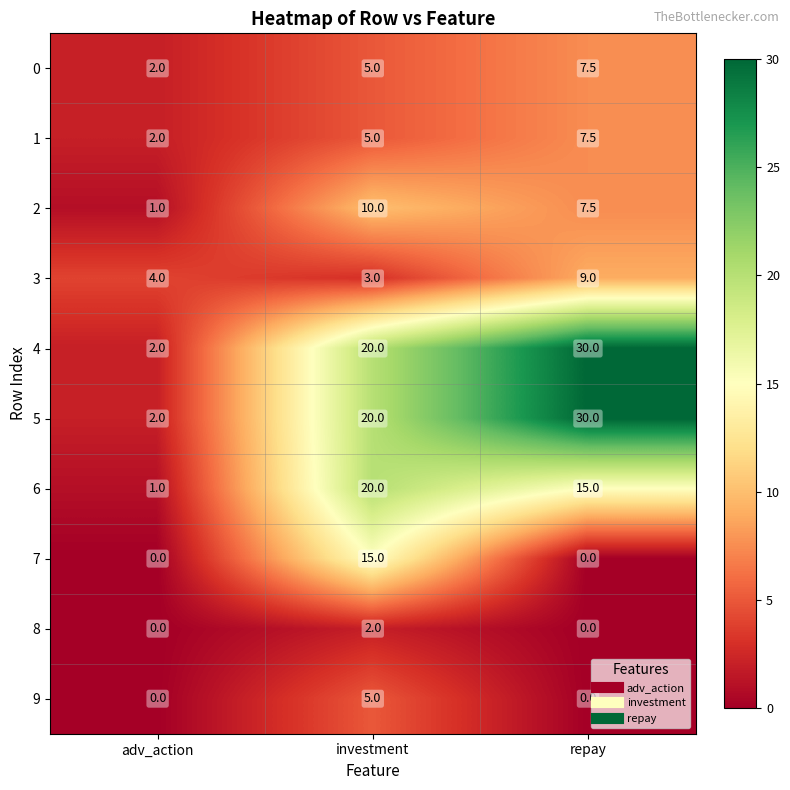

Reading left to right, extract all data points from this chart.

0: adv_action=2.0	investment=5.0	repay=7.5
1: adv_action=2.0	investment=5.0	repay=7.5
2: adv_action=1.0	investment=10.0	repay=7.5
3: adv_action=4.0	investment=3.0	repay=9.0
4: adv_action=2.0	investment=20.0	repay=30.0
5: adv_action=2.0	investment=20.0	repay=30.0
6: adv_action=1.0	investment=20.0	repay=15.0
7: adv_action=0.0	investment=15.0	repay=0.0
8: adv_action=0.0	investment=2.0	repay=0.0
9: adv_action=0.0	investment=5.0	repay=0.0